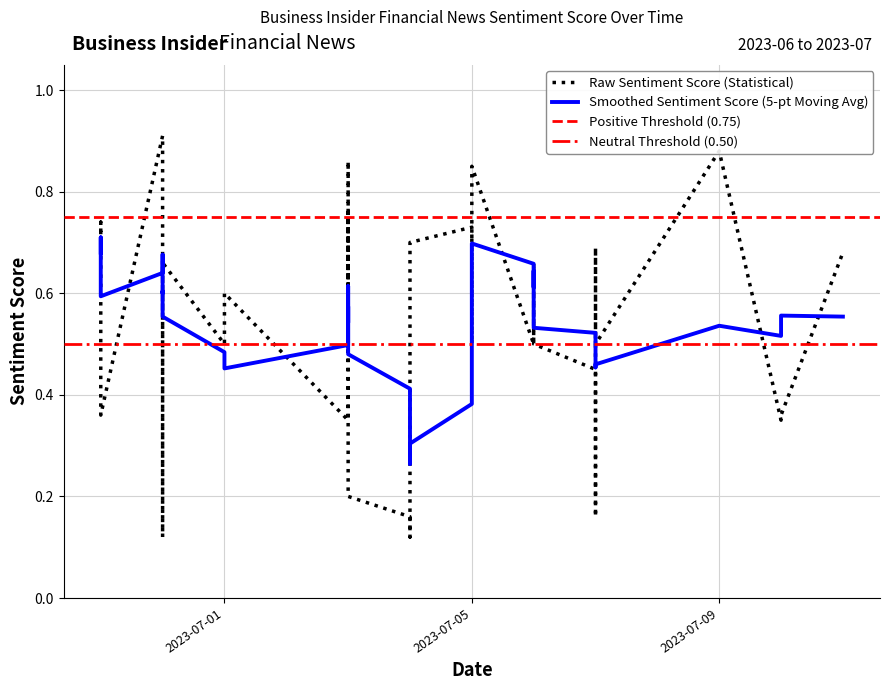

Does the chart display data point markers on the line(s)?

No